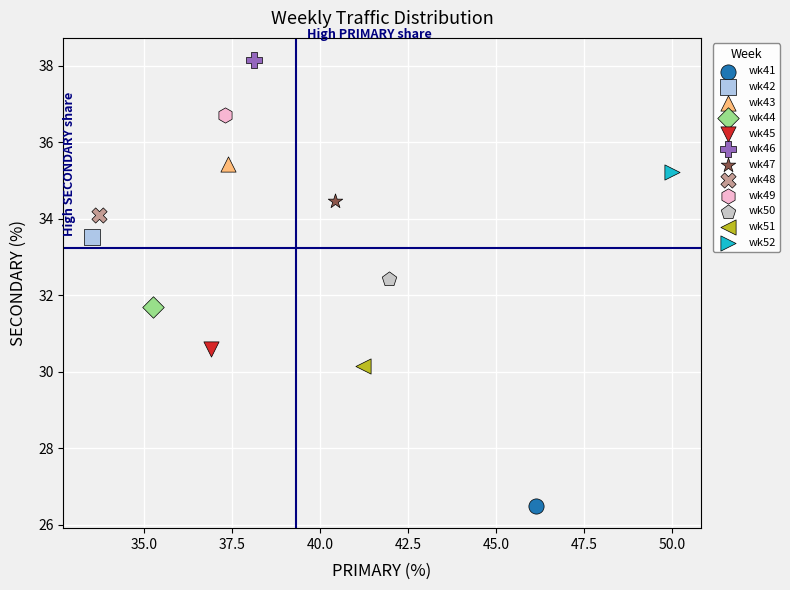

What are all the series names shown in the legend?

wk41, wk42, wk43, wk44, wk45, wk46, wk47, wk48, wk49, wk50, wk51, wk52